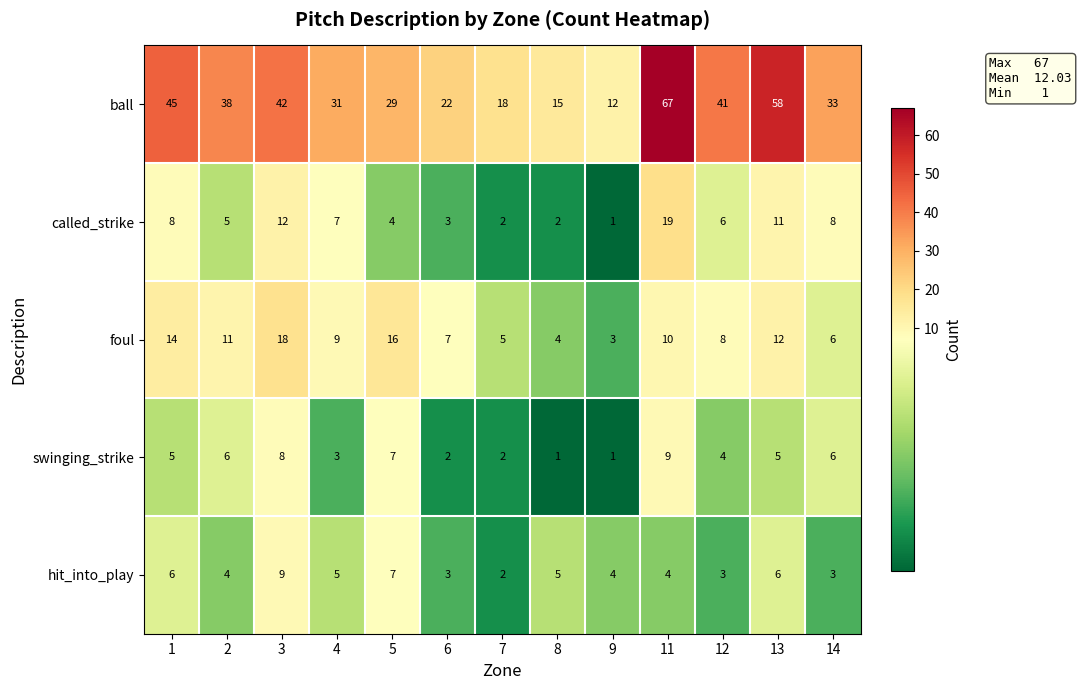

Count the number of data series in this chart.

5